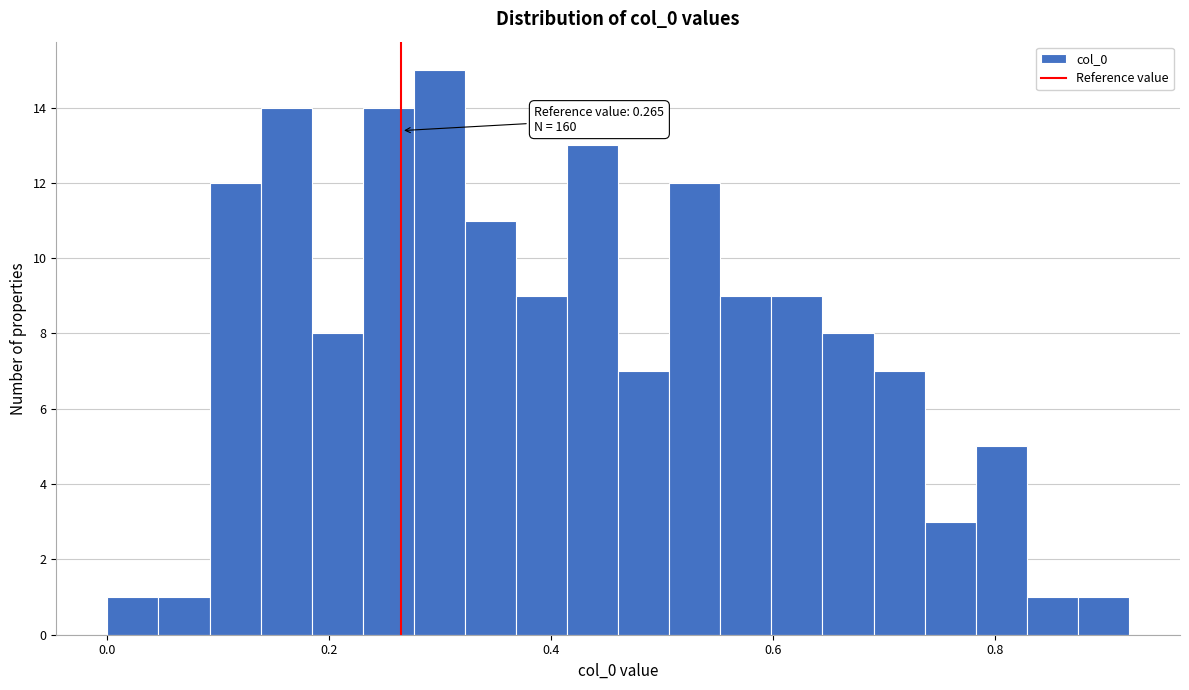

Around what value on the x-axis is the tallest bar? Give the approximate position of its centre, as read against the axis.

0.30